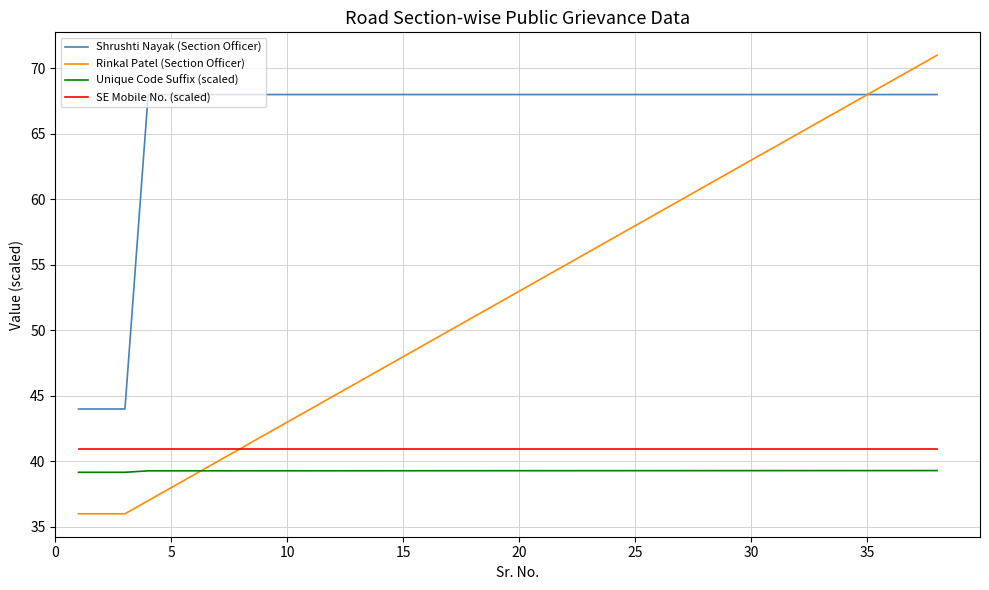

Which series has the largest total across all categories?

Shrushti Nayak (Section Officer)